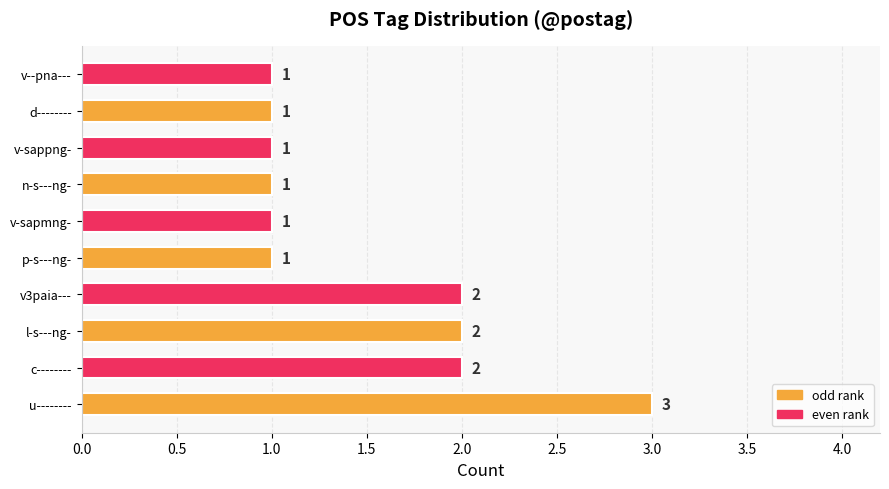

What is the maximum value shown in the chart?

3